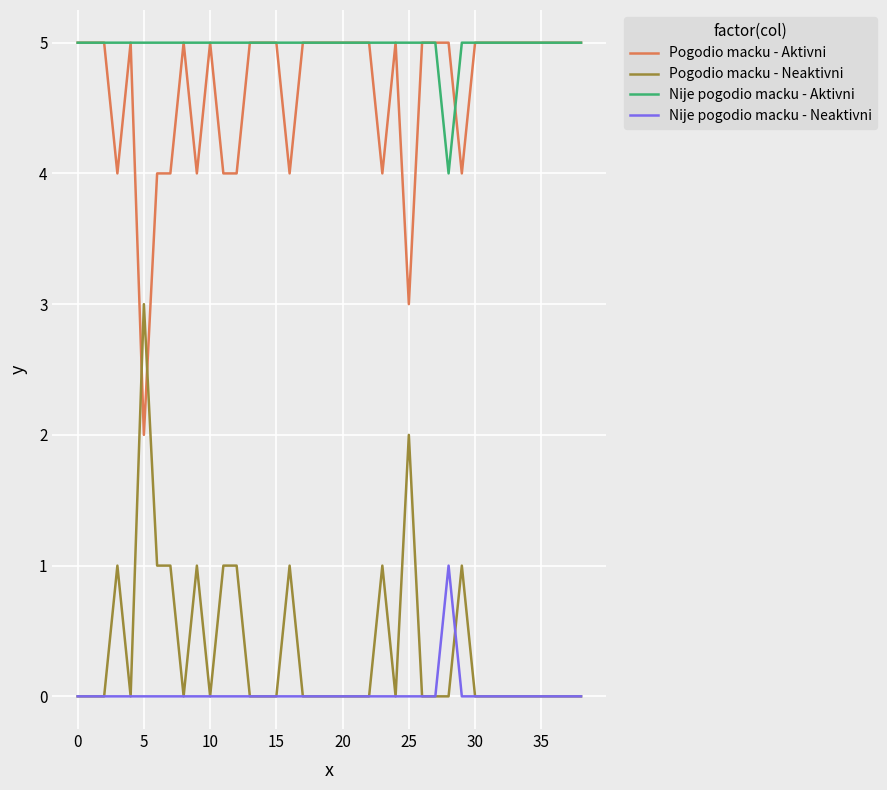

True or false: Nije pogodio macku - Neaktivni and Nije pogodio macku - Aktivni intersect in this chart.

False